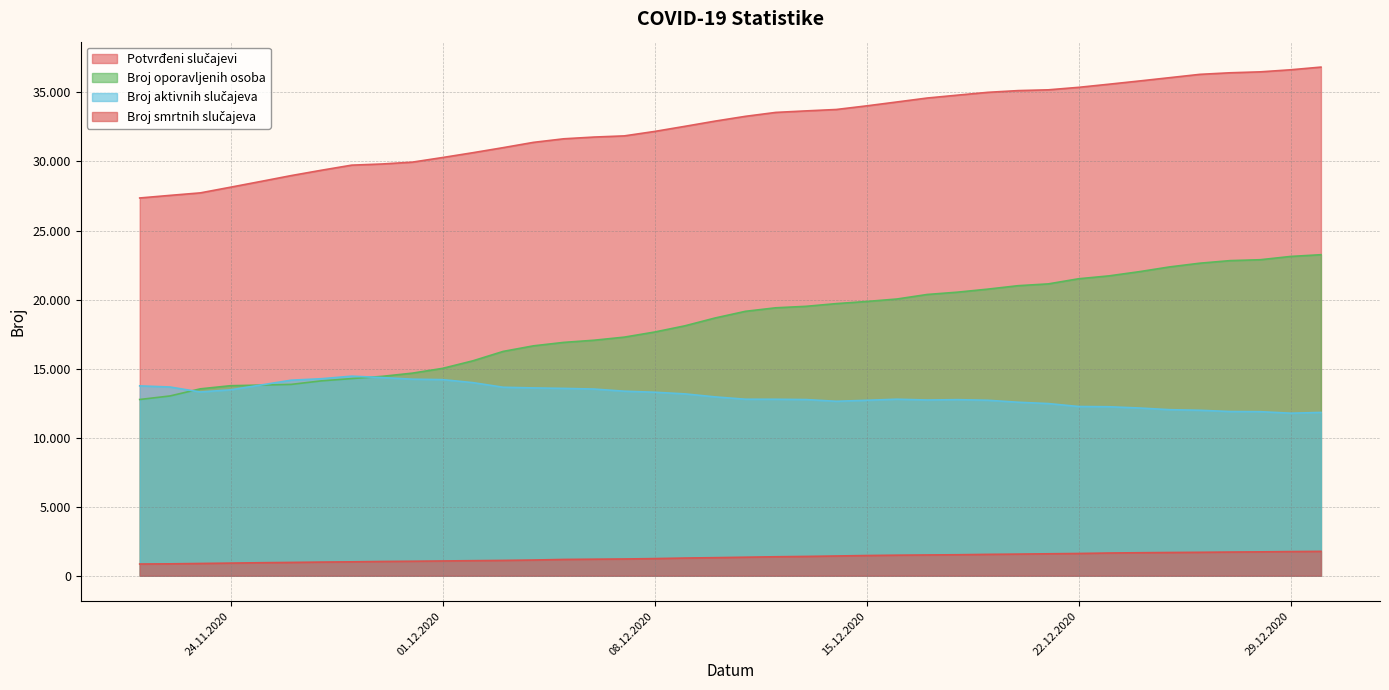

Which series has the largest total across all categories?

Broj smrtnih slučajeva